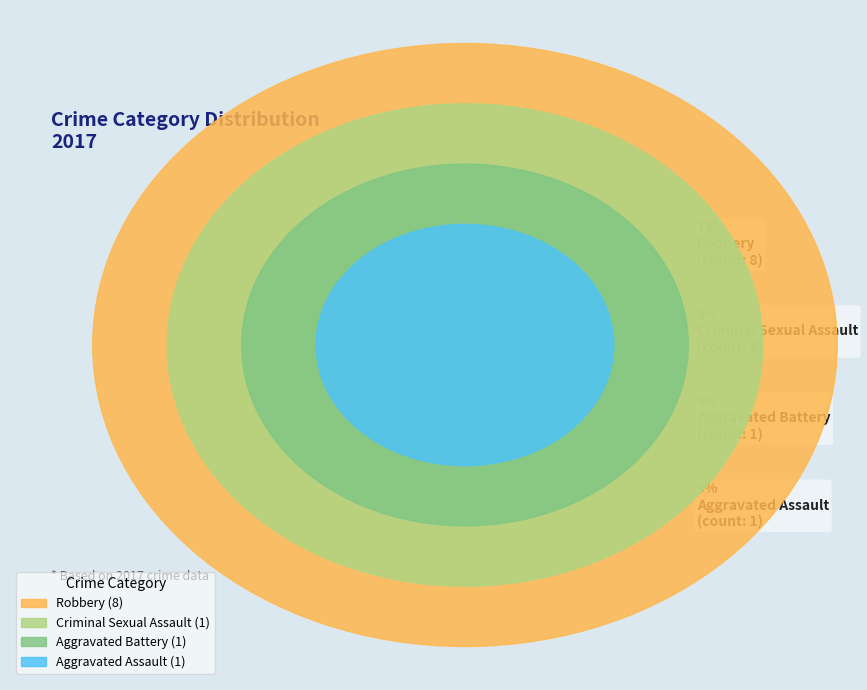

What is the largest slice in the pie chart?

Robbery